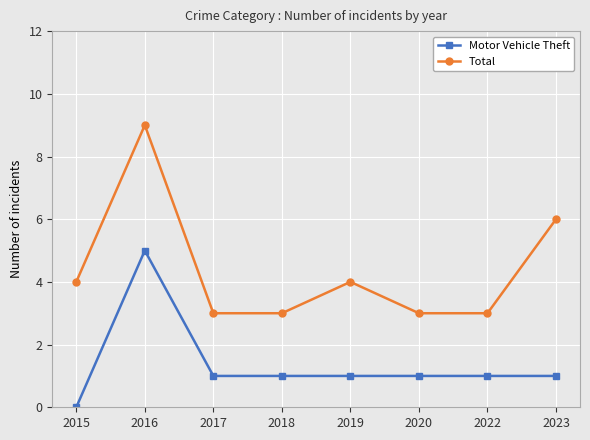

List the series in order of their peak value, lowest first.

Motor Vehicle Theft, Total